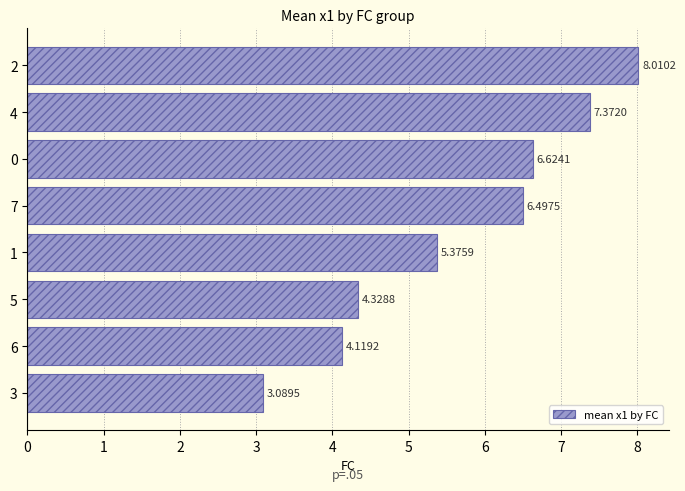

What is the sum of the values at 7 and 2?

14.5